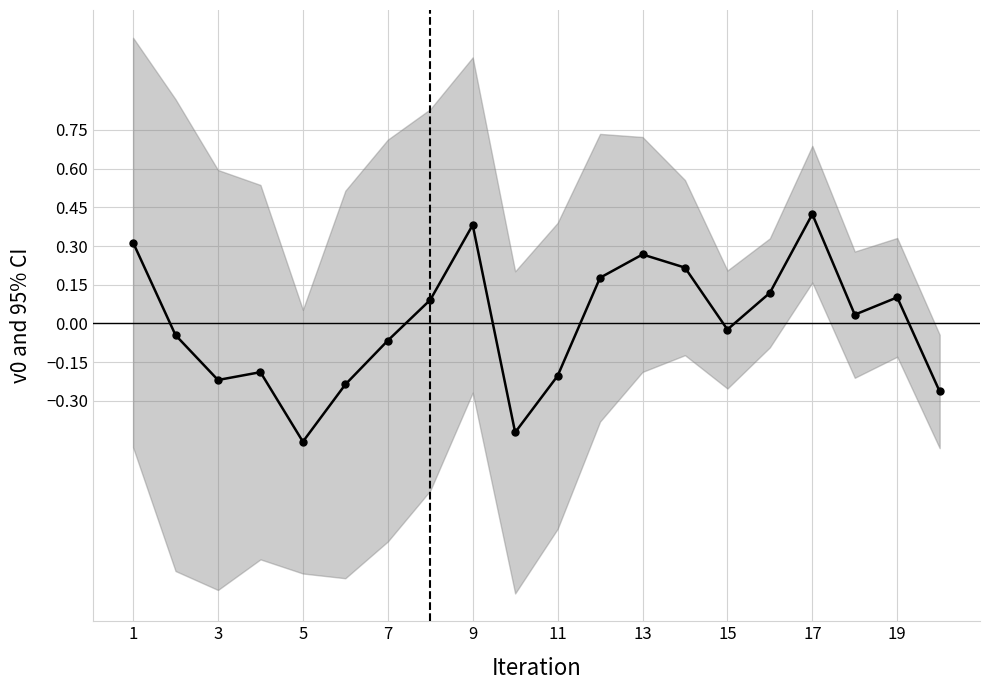

Reading left to right, what are all the values shown in this chart?

0.3	-0.0	-0.2	-0.2	-0.5	-0.2	-0.1	0.1	0.4	-0.4	-0.2	0.2	0.3	0.2	-0.0	0.1	0.4	0.0	0.1	-0.3